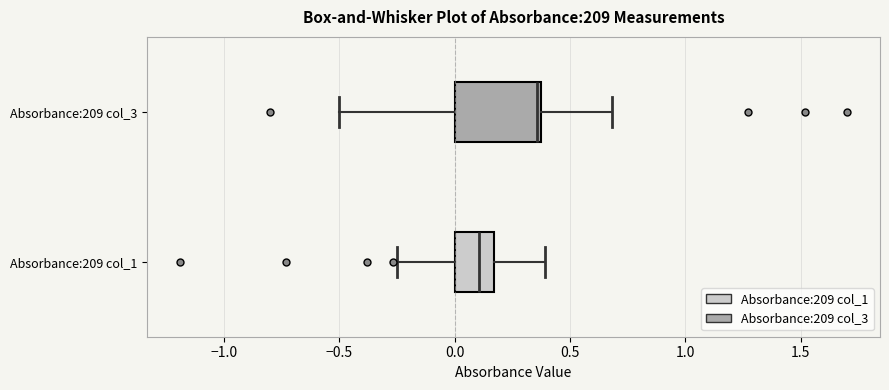

Reading bottom to top, read every box against the x-axis: the position of its median line, the range the box covers, and the ends of its whiskers. The values are not printed on the chart, so give them approximately, as read against the axis.

Absorbance:209 col_1: median 0.10, box 0.00 to 0.15, whiskers -0.25 to 0.40
Absorbance:209 col_3: median 0.35 (just left of the box's right edge), box 0.00 to 0.35, whiskers -0.50 to 0.70